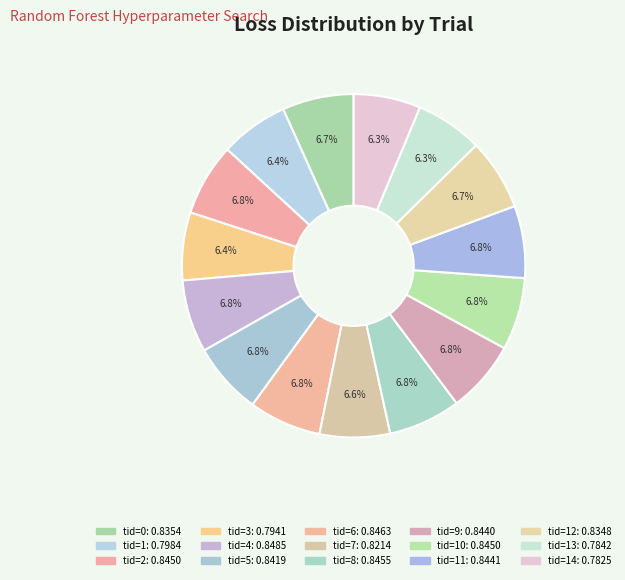

Count the number of slices in the pie.

15